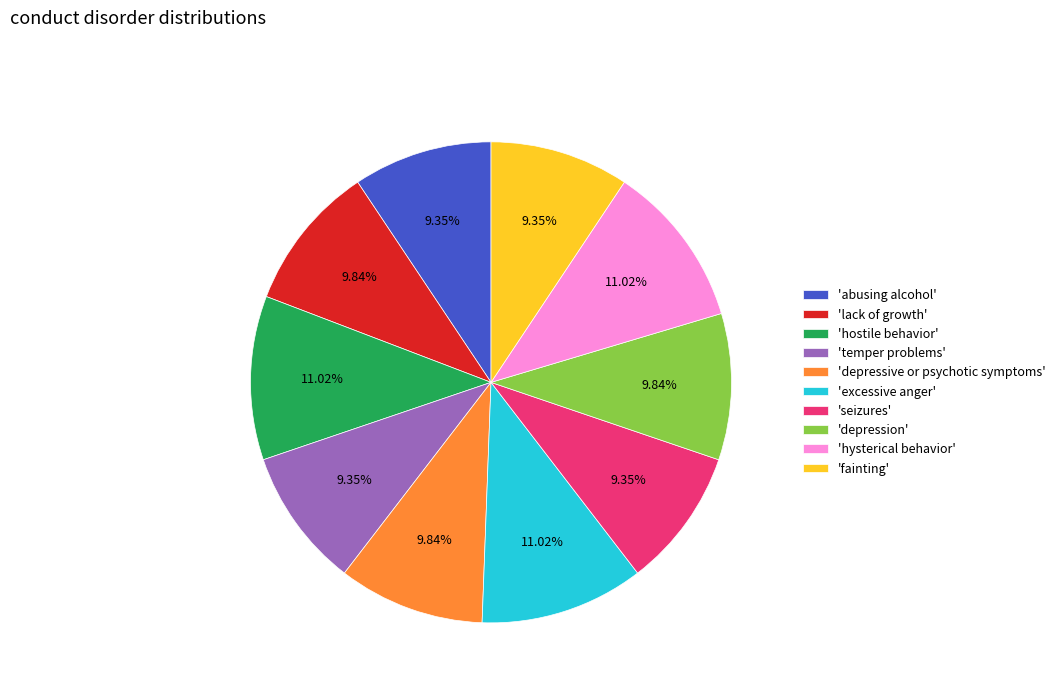

Does 'lack of growth' account for over 50% of the chart?

No